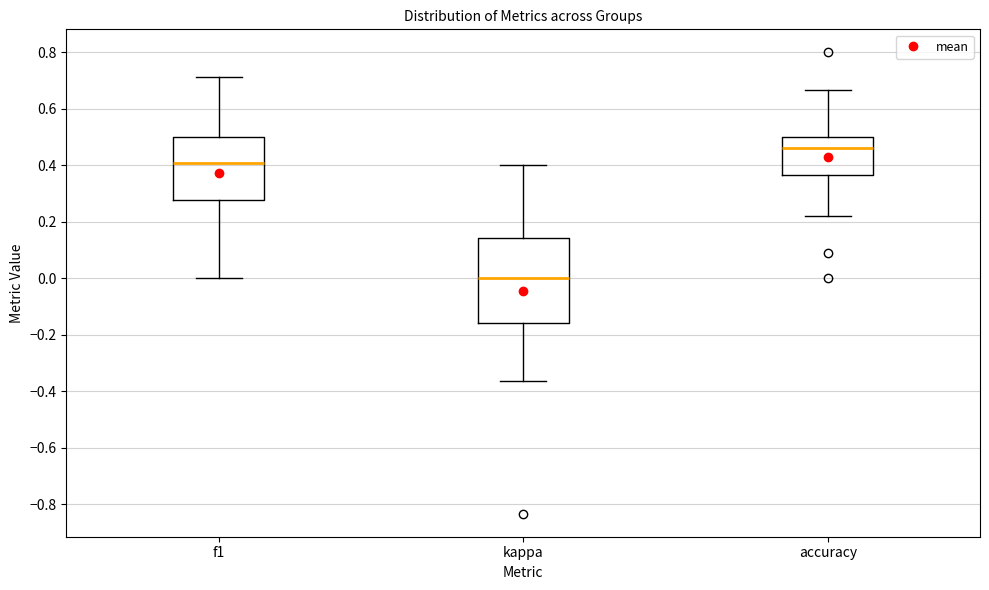

Where does the upper whisker of the box for kappa end on the y-axis? The values are not printed on the chart, so give them approximately, as read against the axis.

0.40